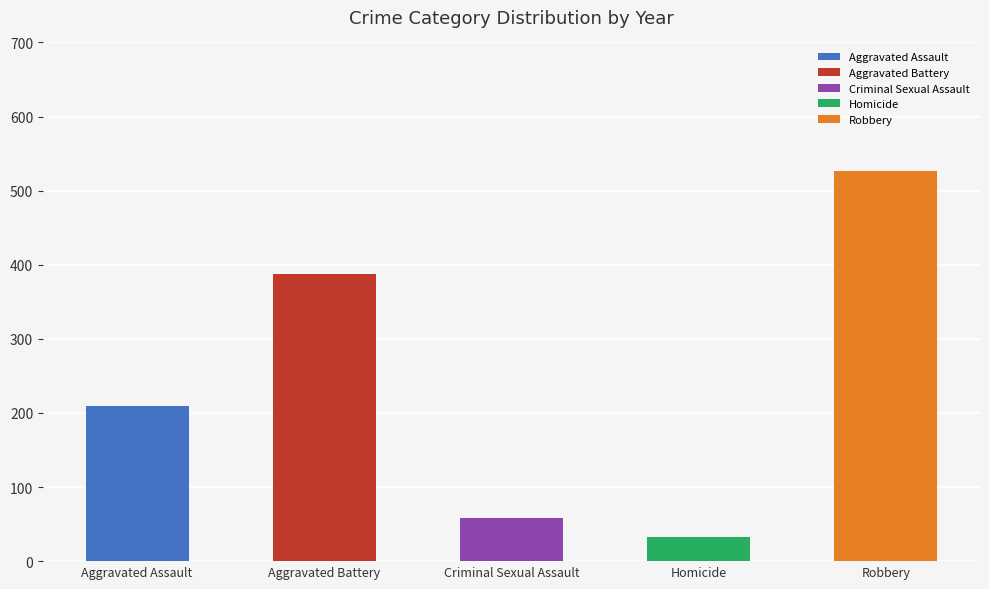

Is the value of Robbery at 2021 greater than the value of Aggravated Assault at 2024?

Yes